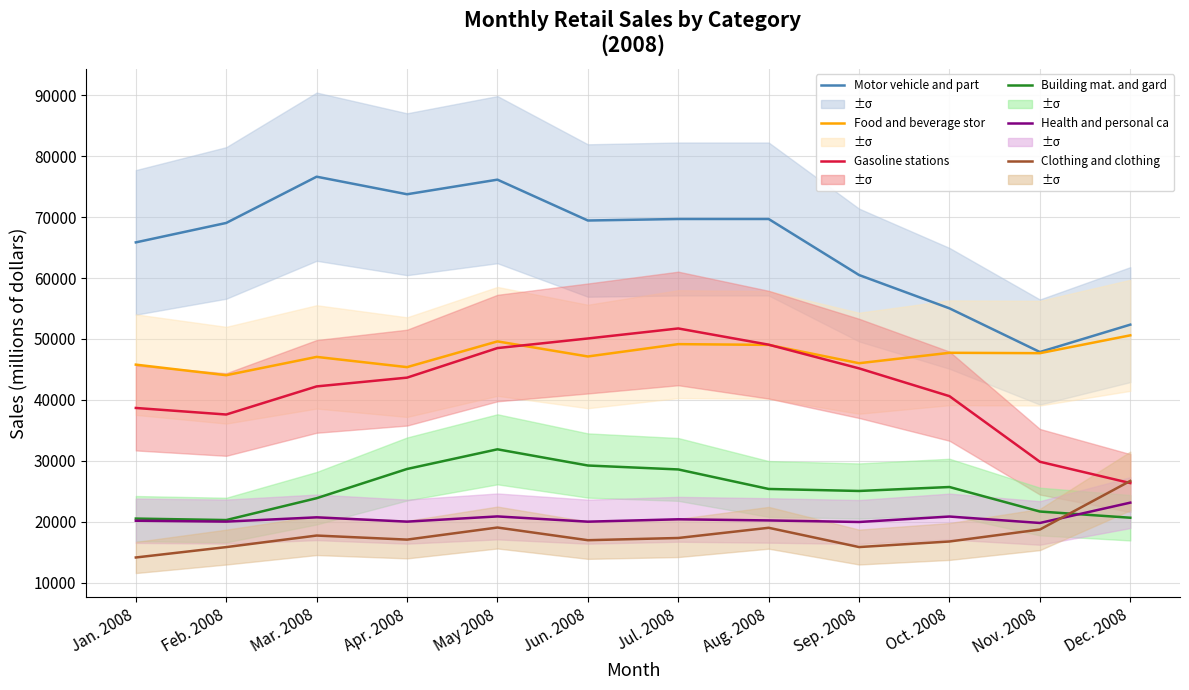

Is this an area chart (filled region under the line)?

No